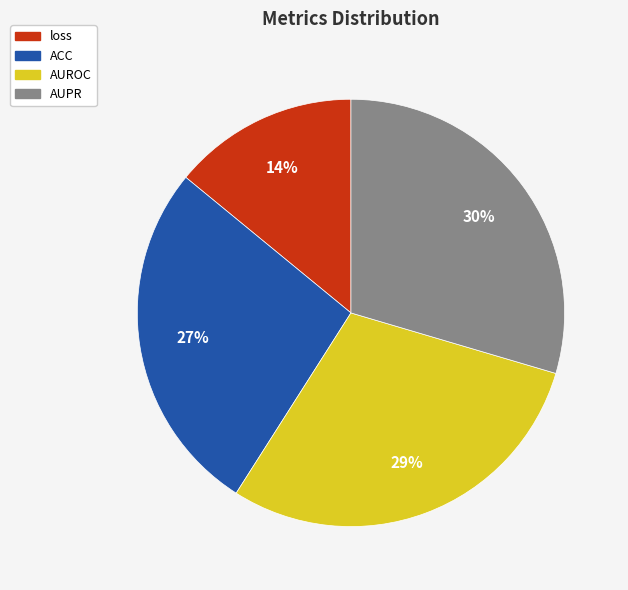

The ACC slice represents 27% of the pie. True or false?

True